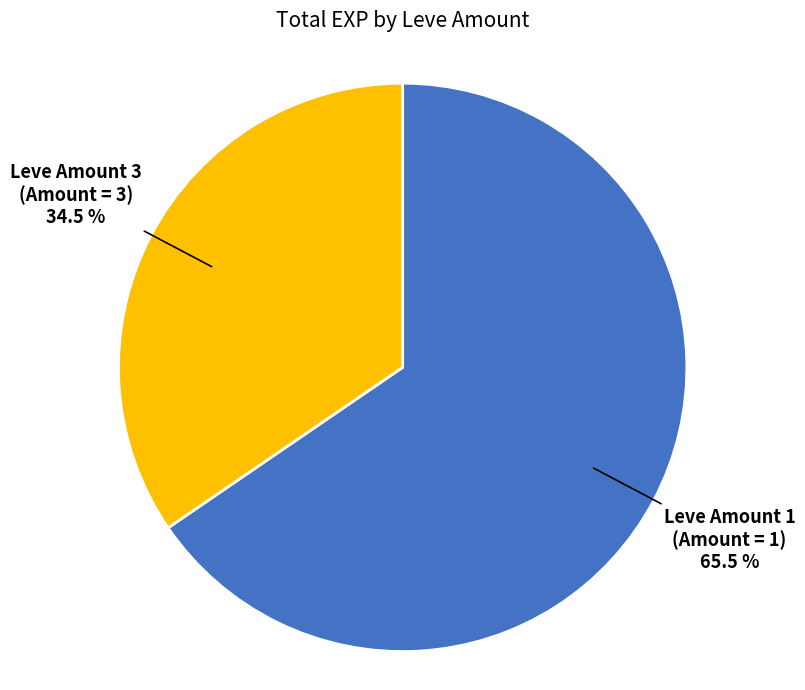

Do Leve Amount 1 and Leve Amount 3 together represent more than half of the pie?

Yes